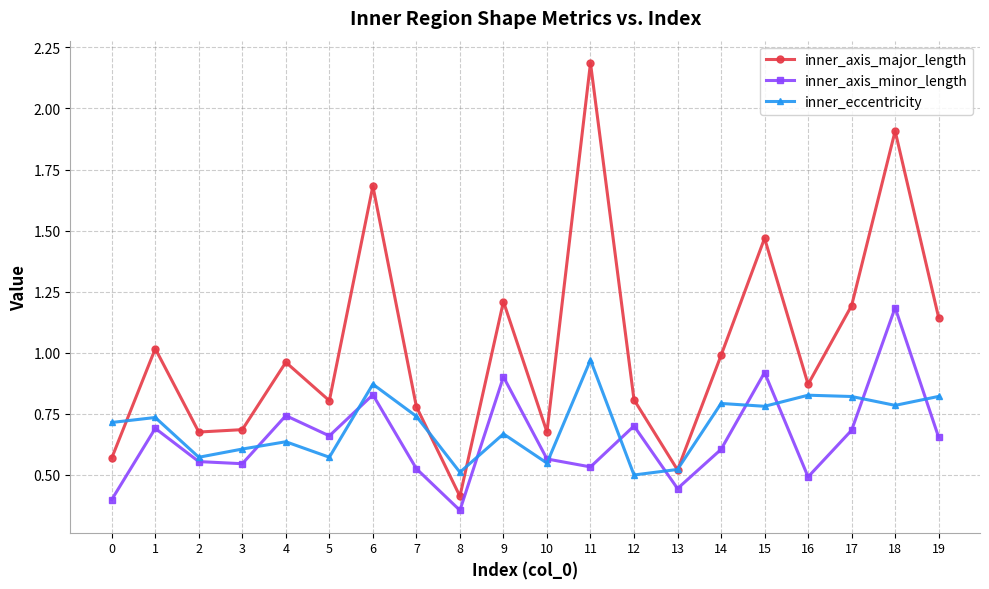

The value of inner_eccentricity at 14 is 0.8. True or false?

True